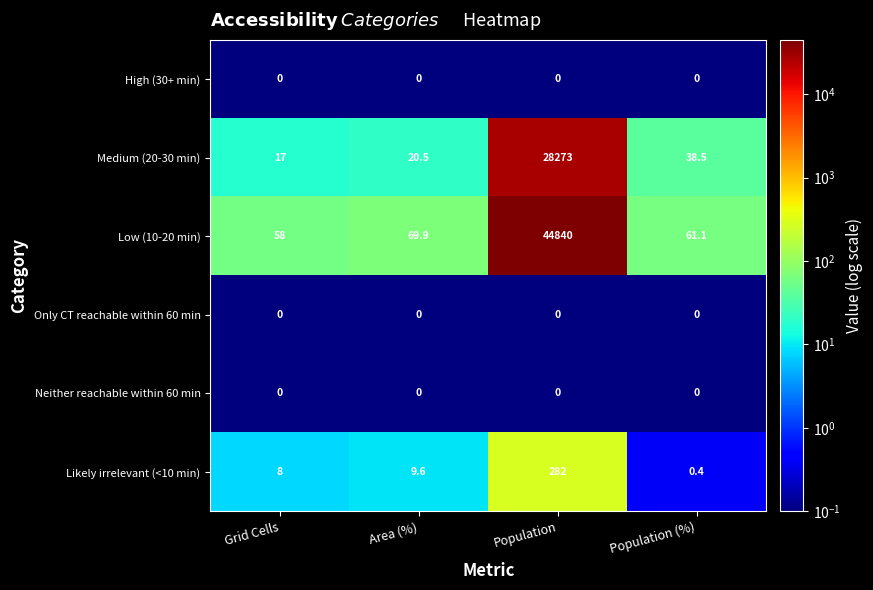

Reading left to right, what are all the values shown in this chart?

High (30+ min): Grid Cells=0.0	Area (%)=0.0	Population=0.0	Population (%)=0.0
Medium (20-30 min): Grid Cells=17.0	Area (%)=20.5	Population=28273.0	Population (%)=38.5
Low (10-20 min): Grid Cells=58.0	Area (%)=69.9	Population=44840.0	Population (%)=61.1
Only CT reachable within 60 min: Grid Cells=0.0	Area (%)=0.0	Population=0.0	Population (%)=0.0
Neither reachable within 60 min: Grid Cells=0.0	Area (%)=0.0	Population=0.0	Population (%)=0.0
Likely irrelevant (<10 min): Grid Cells=8.0	Area (%)=9.6	Population=282.0	Population (%)=0.4